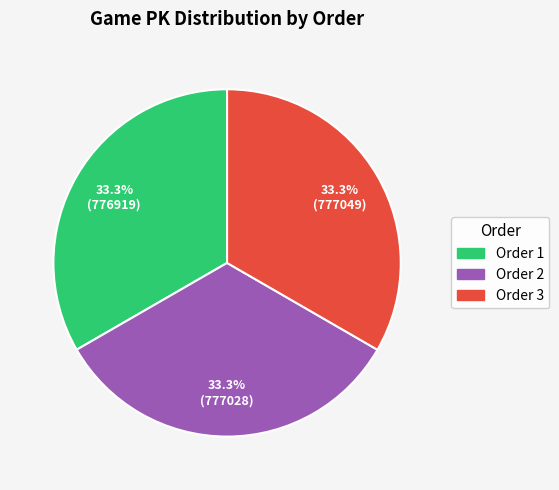

Does any single category account for the majority?

No